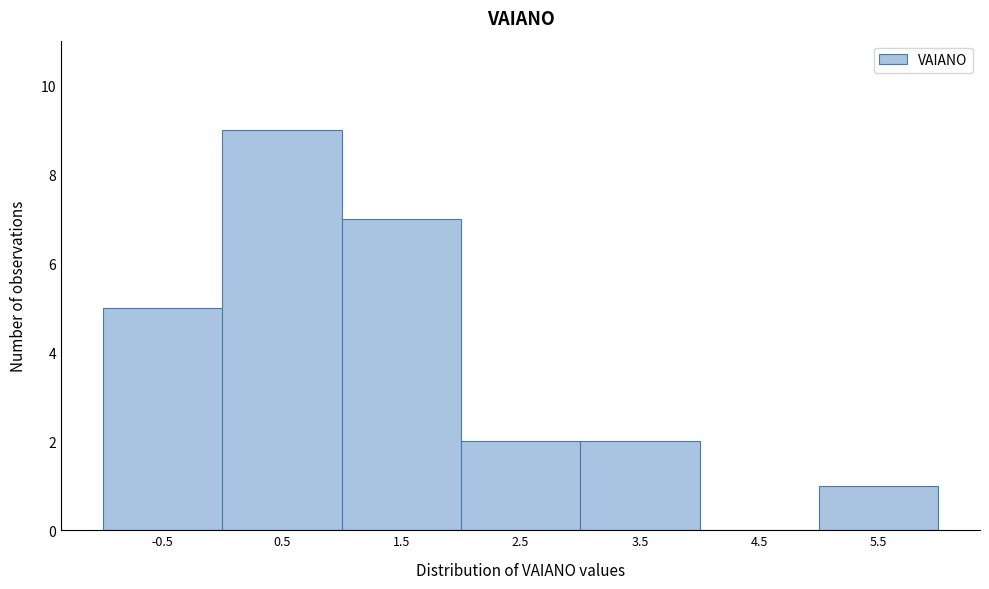

What is the height of the bar covering 3 to 4 on the x-axis? The values are not printed on the chart, so give them approximately, as read against the axis.

2